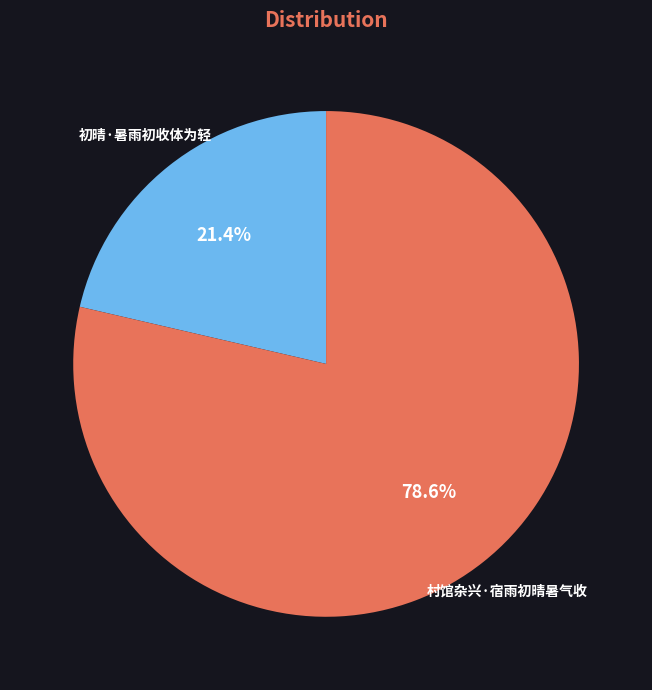

What is the ratio of the value at 初晴·暑雨初收体为轻 to the value at 村馆杂兴·宿雨初晴暑气收?

0.3